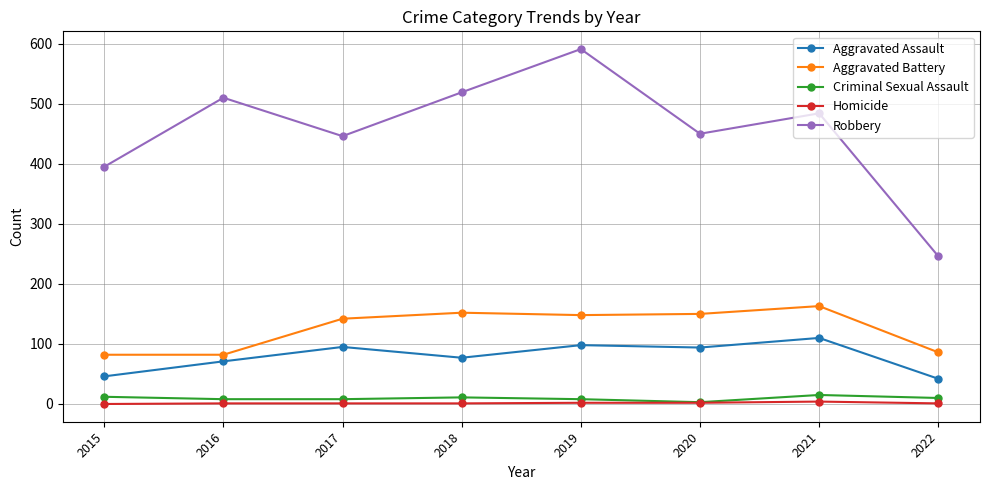

At how many categories does at least one series exceed 419?

6